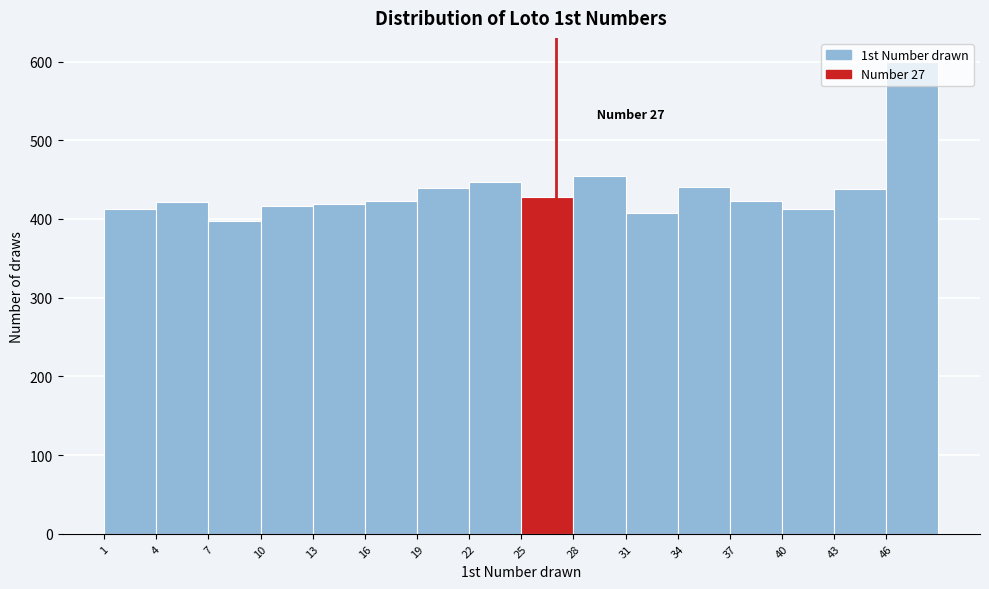

Which range on the x-axis has the tallest bar?

46 to 49